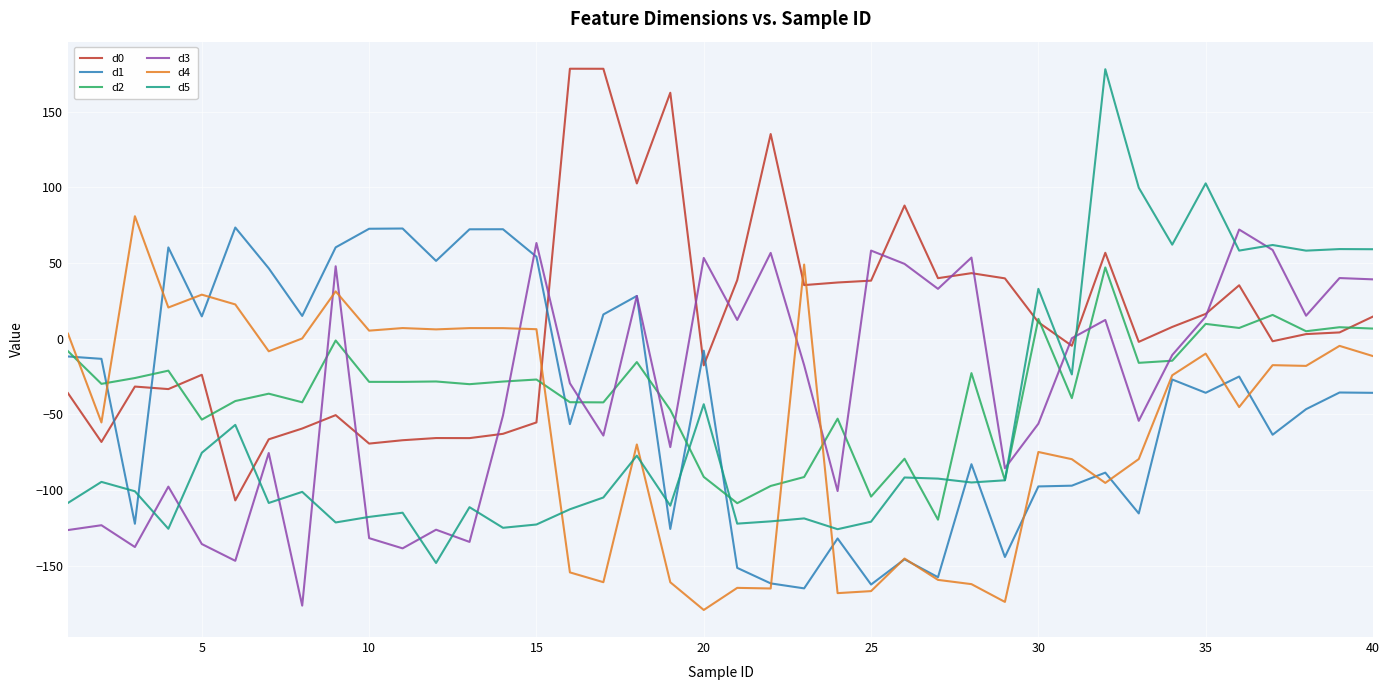

Which series has the widest spread of values?

d5